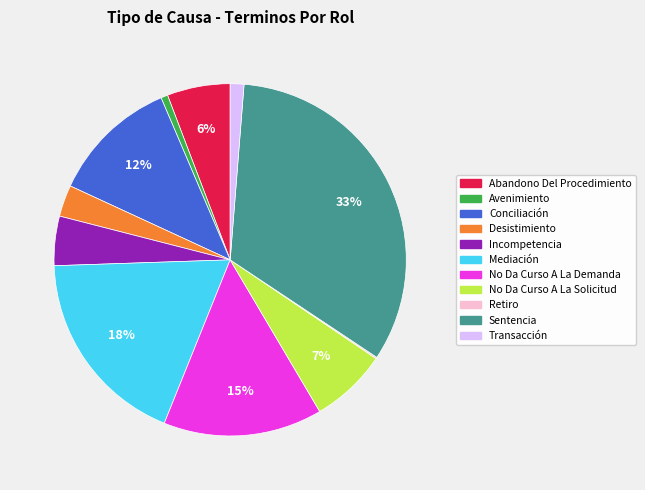

To the nearest percent, what portion does Transacción represent?

1%